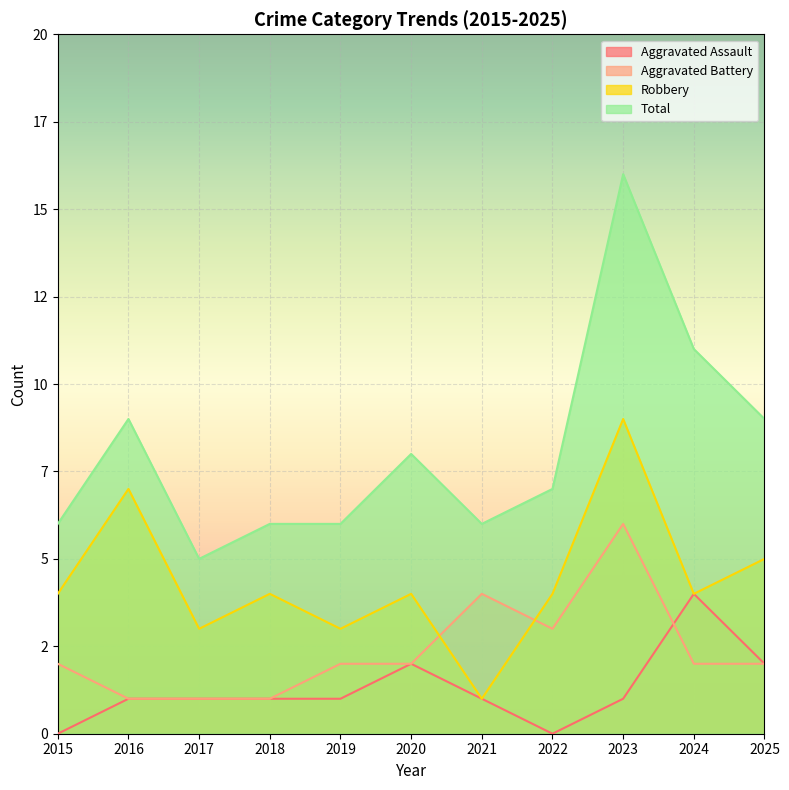

At which category does Total reach its first local peak?

2016